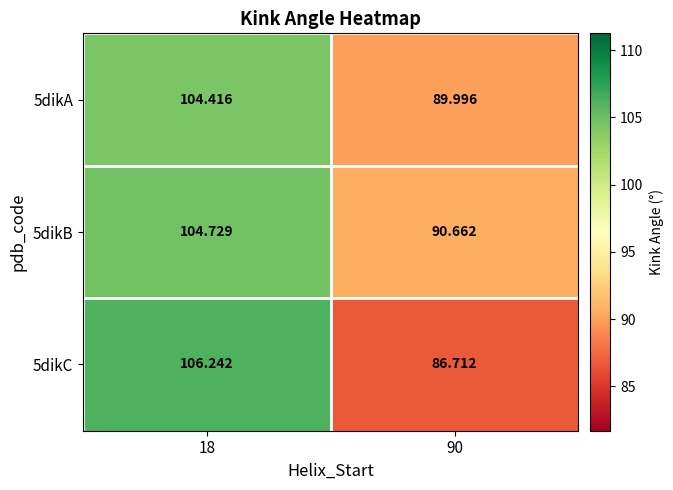

Is the value of 5dikC at 90 greater than the value of 5dikA at 18?

No